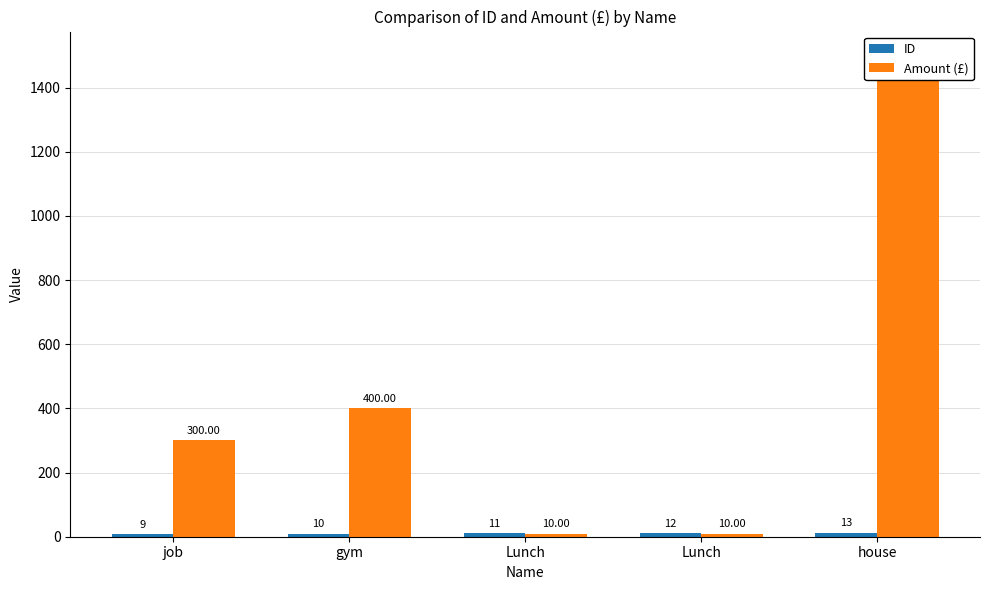

What are all the series names shown in the legend?

ID, Amount (£)